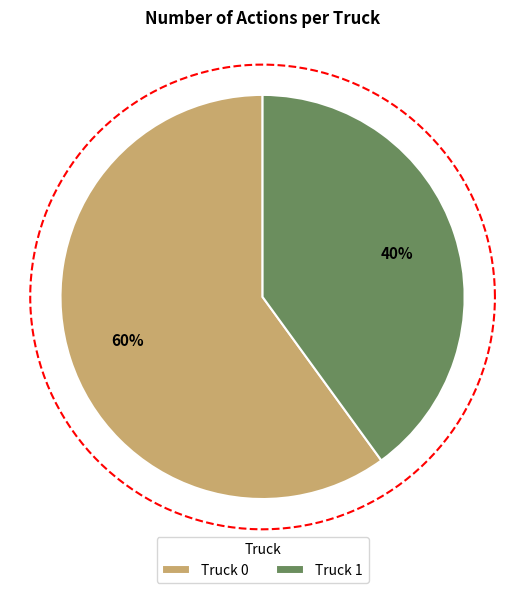

True or false: Truck 1 accounts for 29% of the total.

False